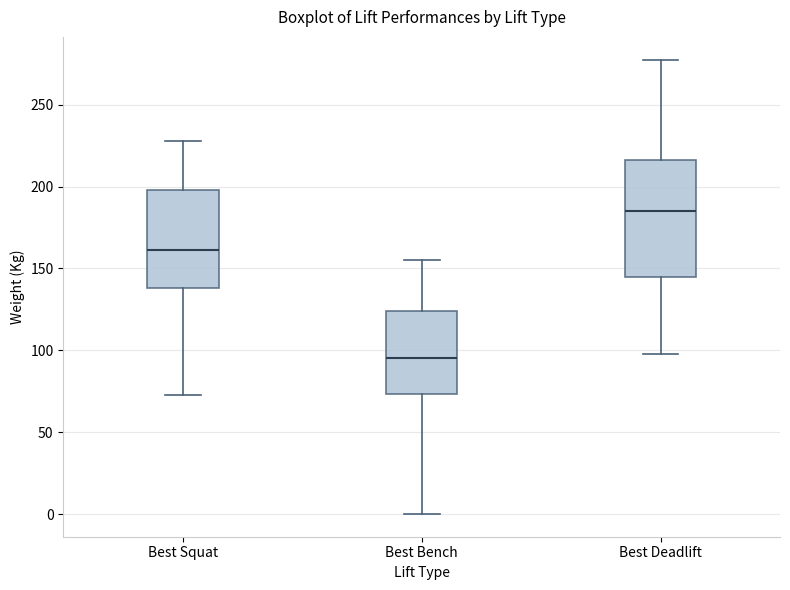

Reading left to right, read every box against the y-axis: the position of its median line, the range the box covers, and the ends of its whiskers. The values are not printed on the chart, so give them approximately, as read against the axis.

Best Squat: median 160, box 140 to 200, whiskers 75 to 230
Best Bench: median 95, box 75 to 125, whiskers 0 to 155
Best Deadlift: median 185, box 145 to 215, whiskers 100 to 280